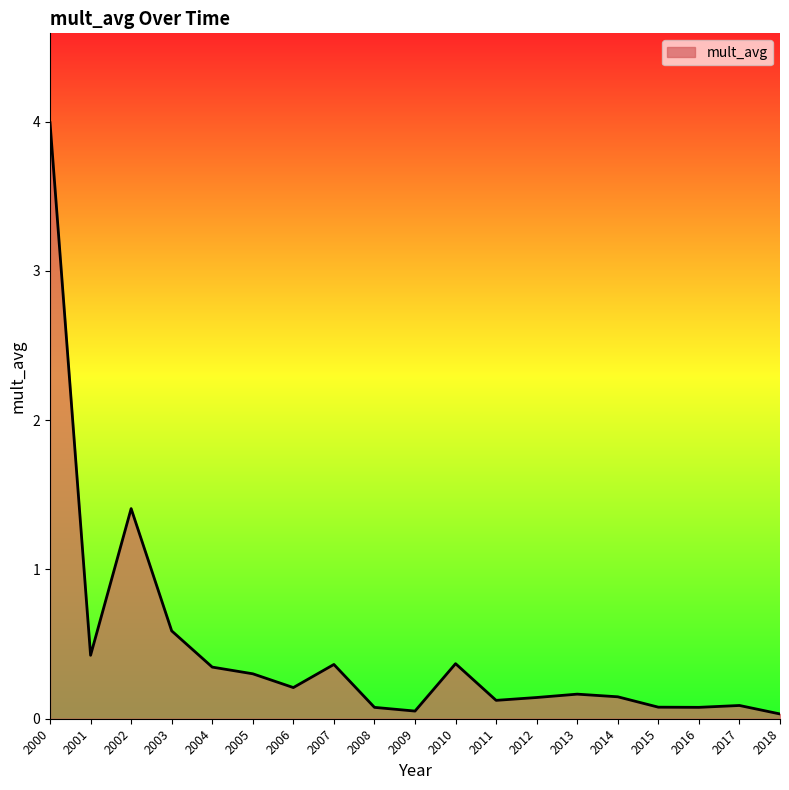

What is the greatest value displayed?

4.0